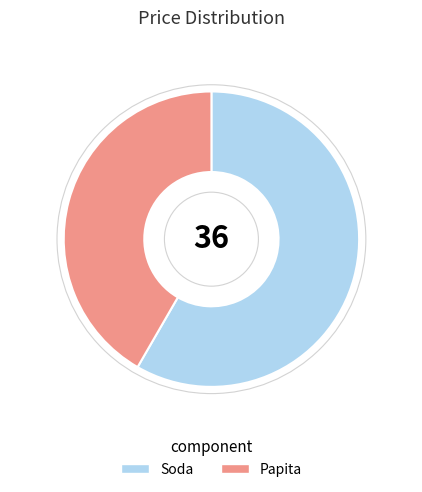

Rank the categories by value from lowest to highest.

Papita, Soda